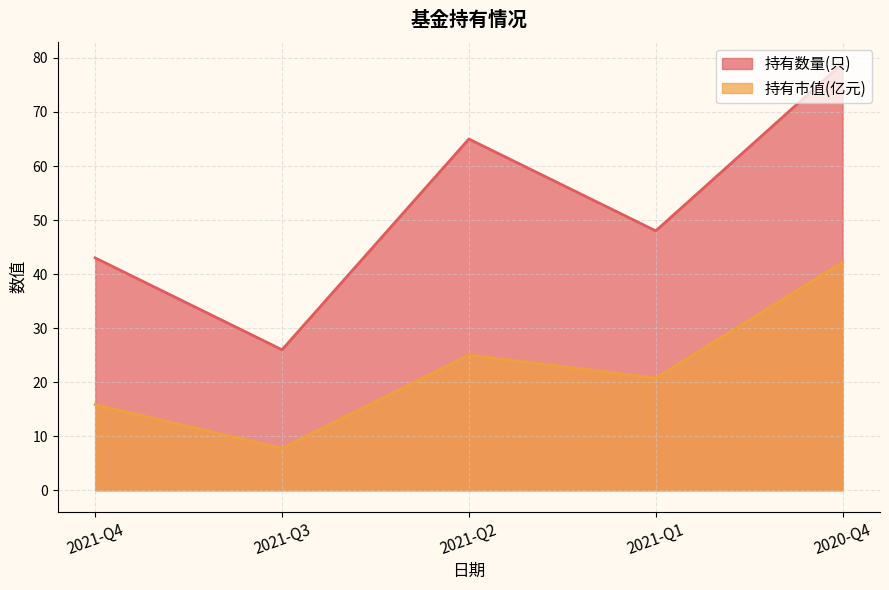

What is the average value of the 持有数量(只) series?

52.2